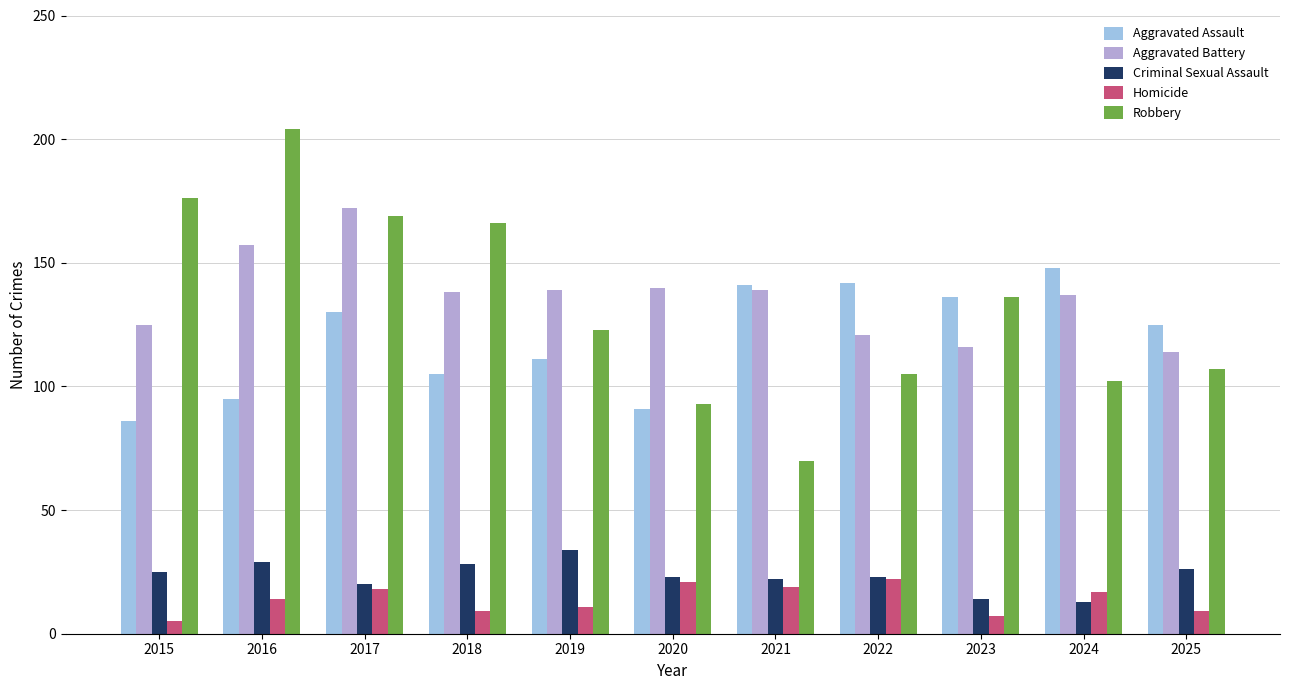

Which series has the widest spread of values?

Robbery